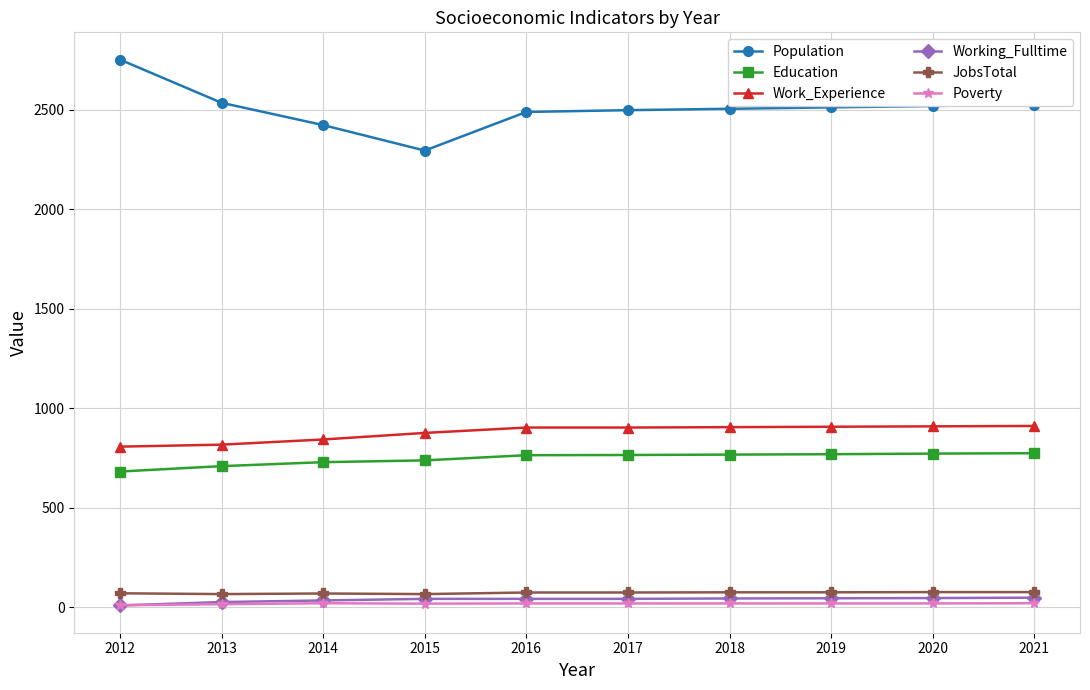

What is the maximum value shown in the chart?

2753